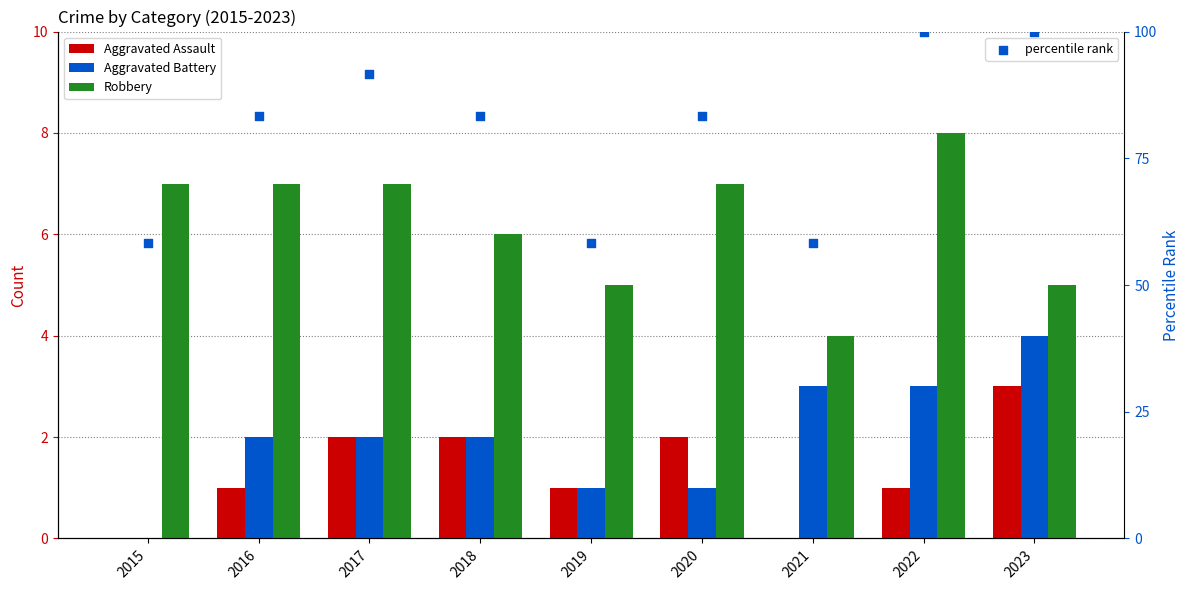

What is the total value across all series at 2022?

112.0